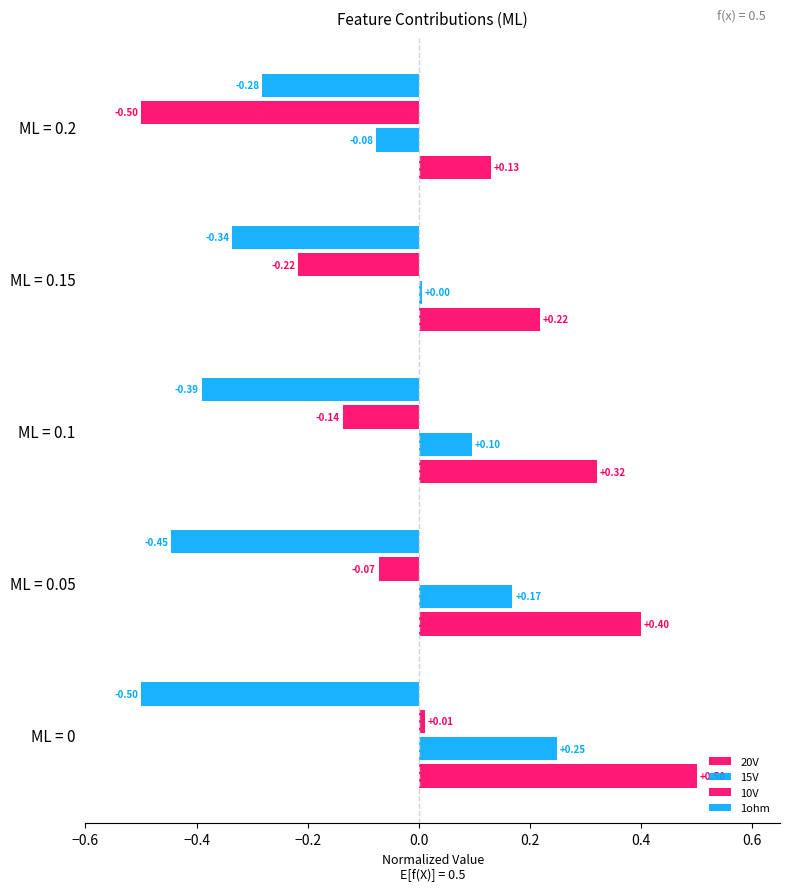

How many distinct data groups are displayed?

4